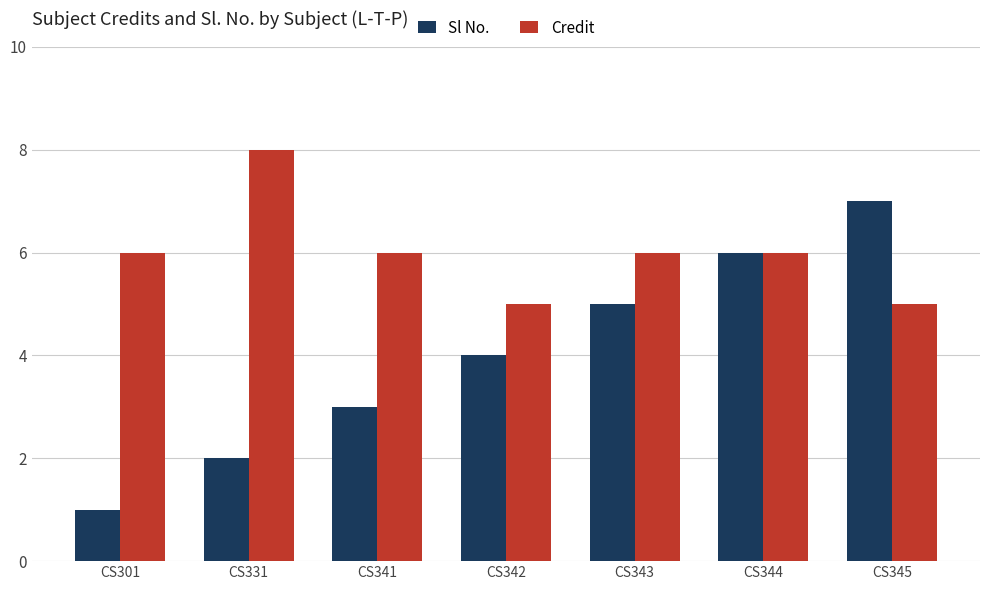

How many bars are there in total?

14